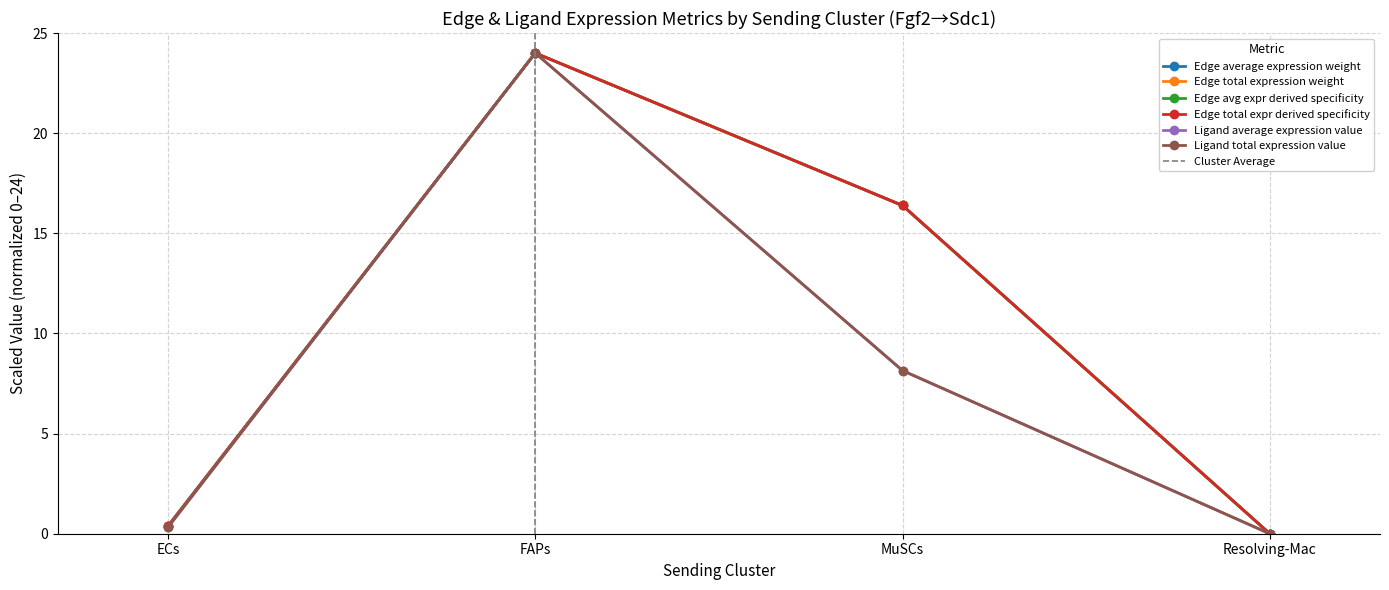

How many interior local peaks does the Edge average expression weight series have?

1